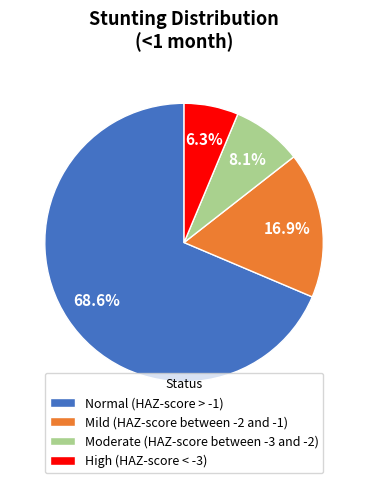

Which has a higher value, High (HAZ-score < -3) or Moderate (HAZ-score between -3 and -2)?

Moderate (HAZ-score between -3 and -2)